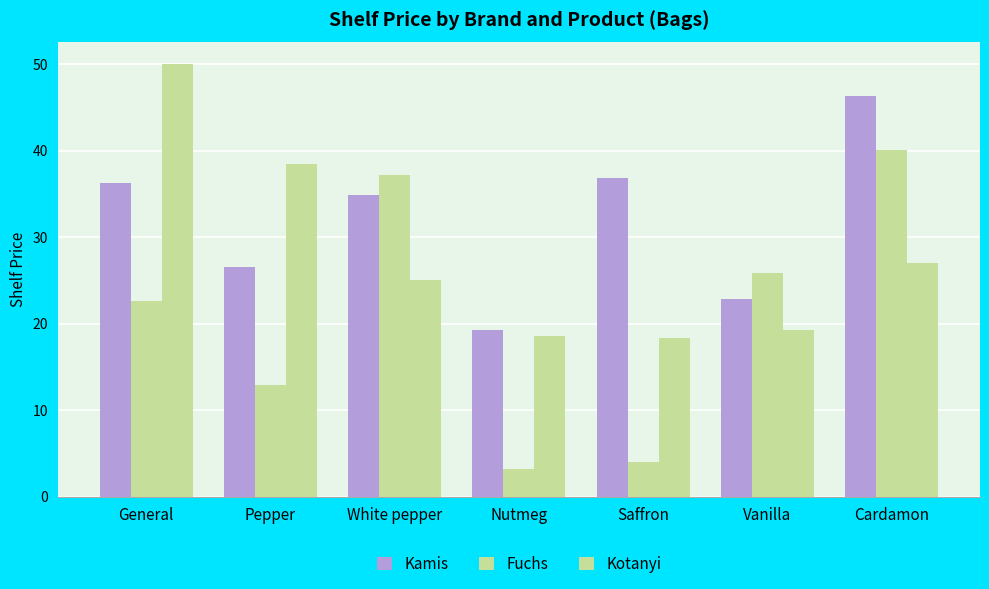

Which has a higher value, White pepper or Vanilla?

White pepper